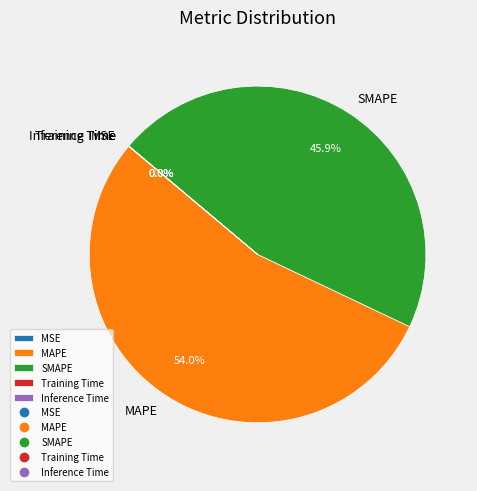

What is the majority slice?

MAPE